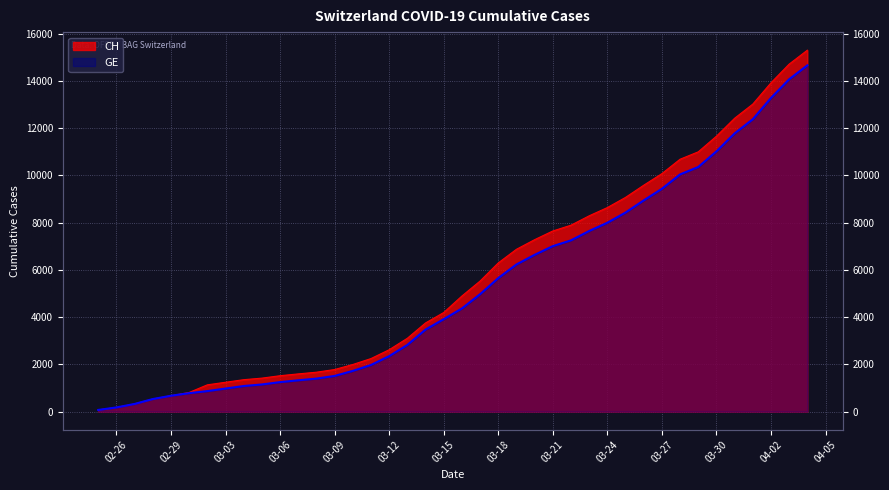

Between 2020-03-07 and 2020-04-04, which series saw the biggest shift?

CH